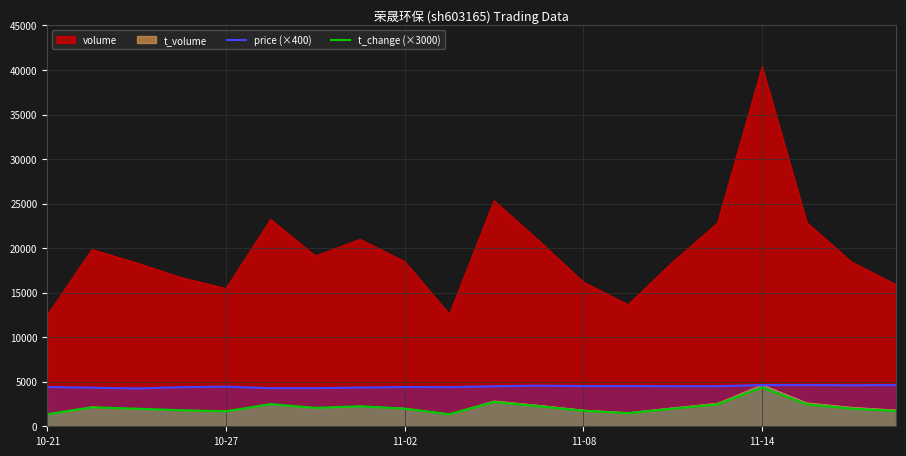

What is the difference between the maximum and minimum values in the t_change (×3000) series?

3000.0